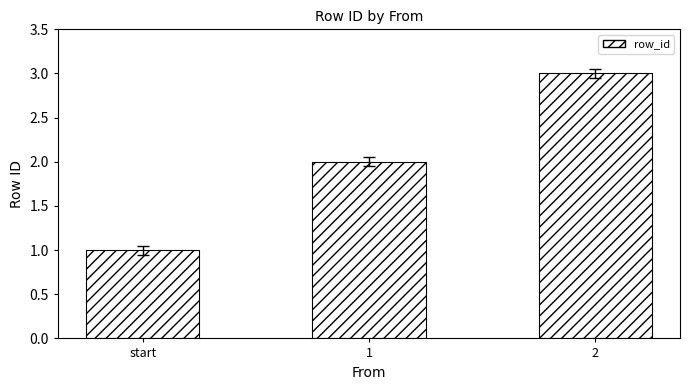

Between 1 and start, which is larger?

1